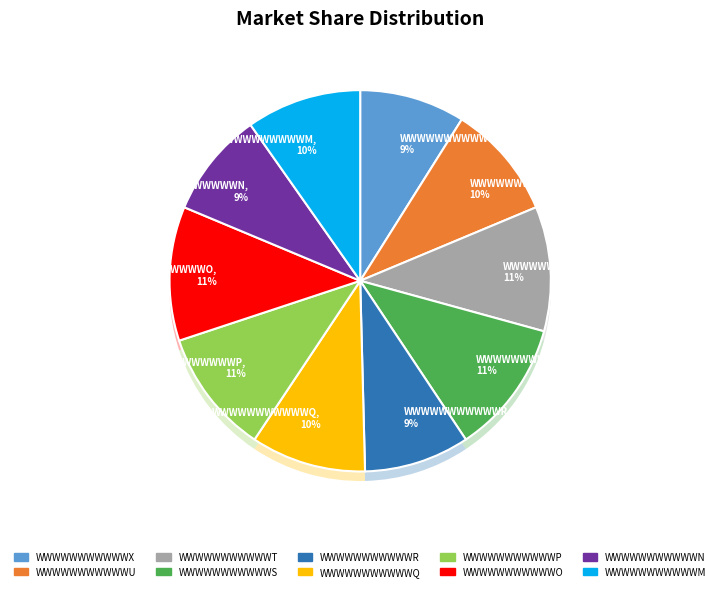

What percentage is the WWWWWWWWWWWP slice, to the nearest percent?

11%